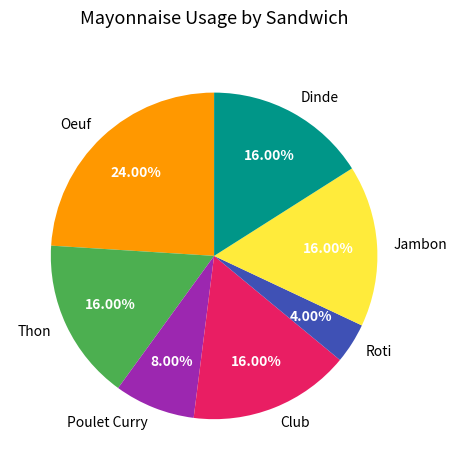

Which category has the smallest portion of the pie?

Roti